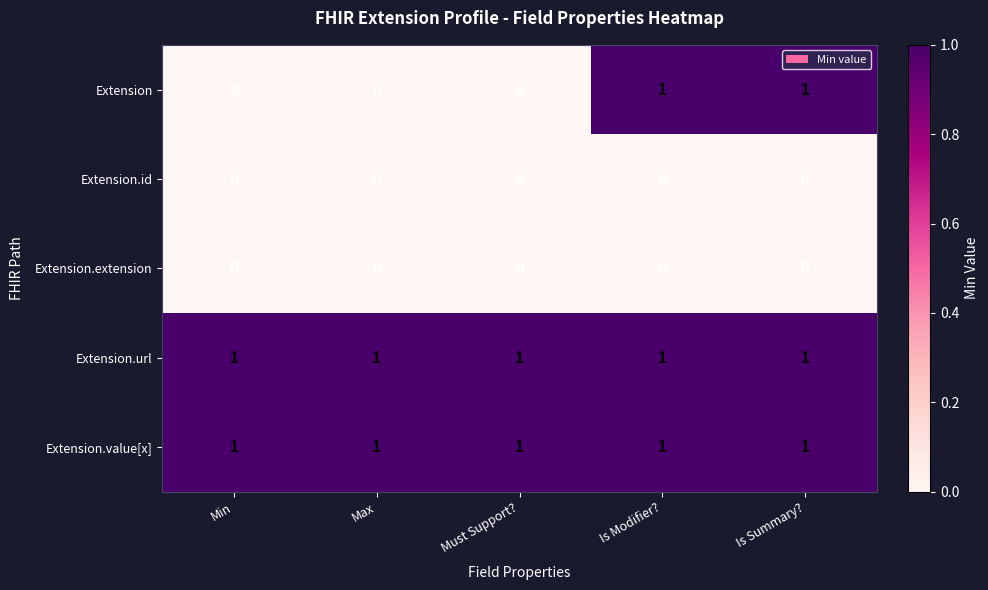

At how many categories does at least one series exceed 0?

5